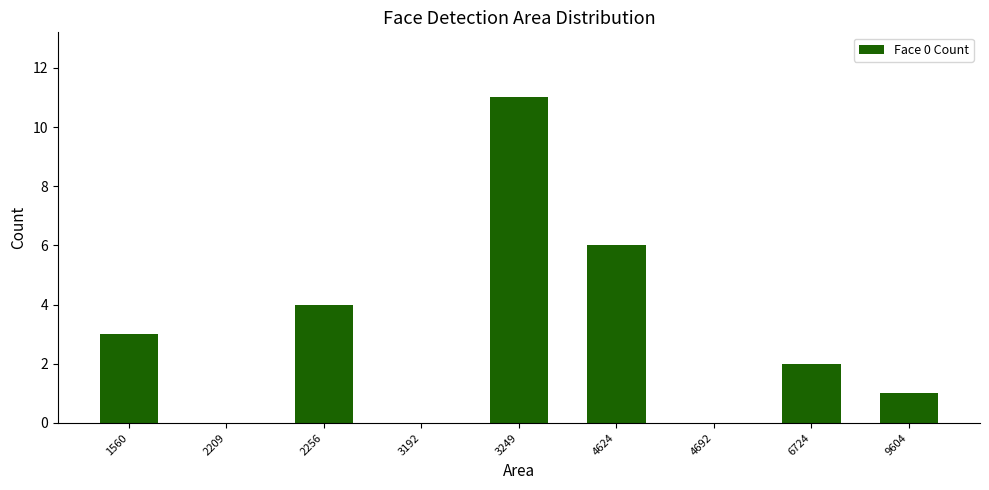

Which category has the highest value across all series?

3249